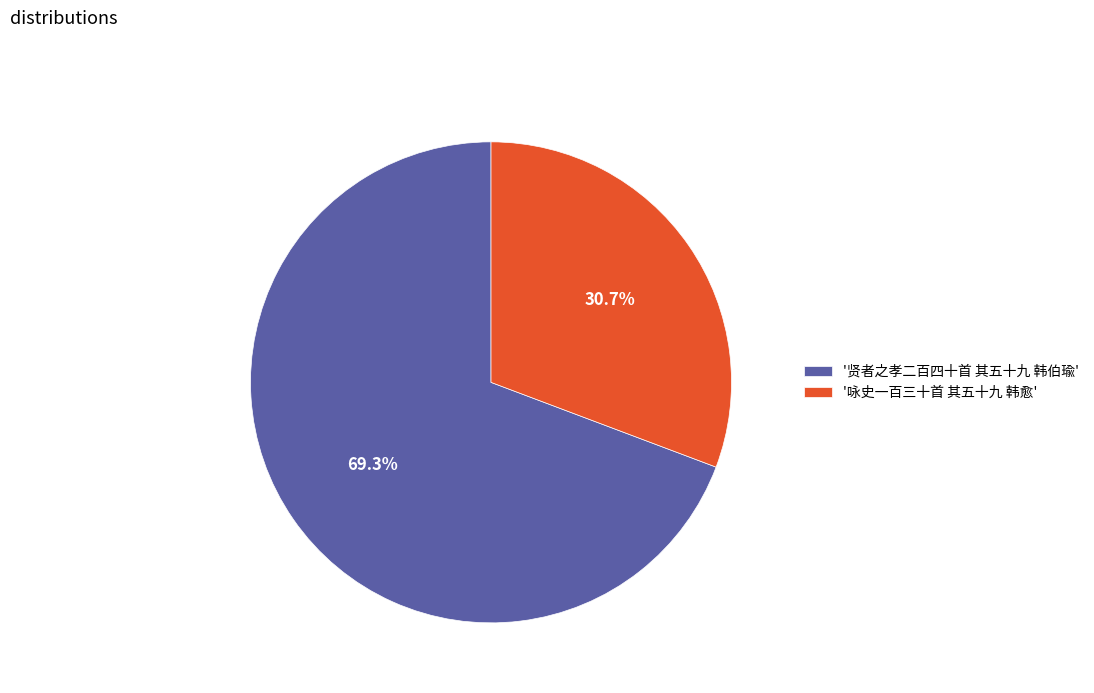

Between '咏史一百三十首 其五十九 韩愈' and '贤者之孝二百四十首 其五十九 韩伯瑜', which is larger?

'贤者之孝二百四十首 其五十九 韩伯瑜'